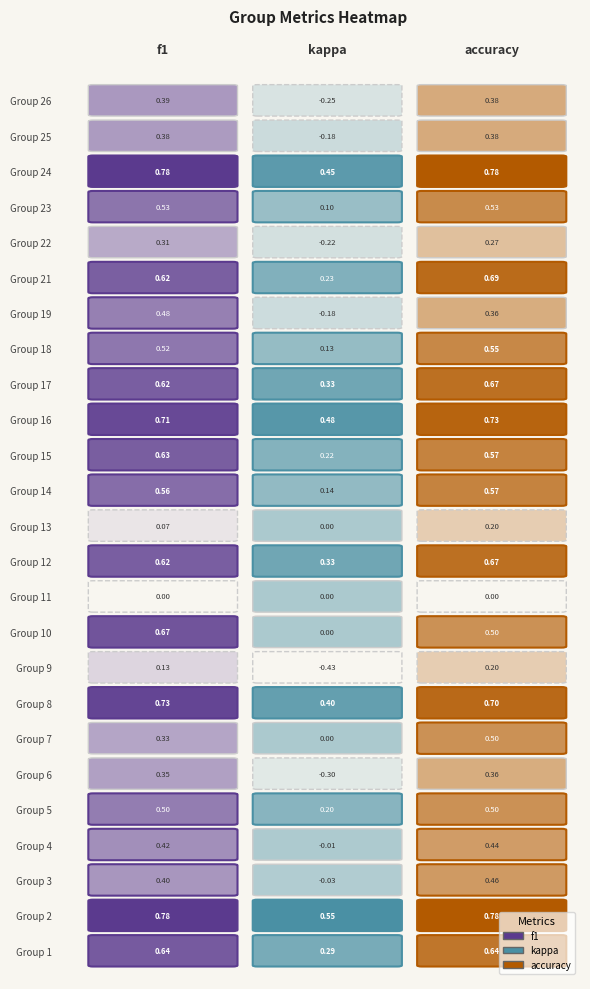

Reading left to right, extract all data points from this chart.

1: 0.6	0.3	0.6
2: 0.8	0.6	0.8
3: 0.4	-0.0	0.5
4: 0.4	-0.0	0.4
5: 0.5	0.2	0.5
6: 0.4	-0.3	0.4
7: 0.3	0.0	0.5
8: 0.7	0.4	0.7
9: 0.1	-0.4	0.2
10: 0.7	0.0	0.5
11: 0.0	0.0	0.0
12: 0.6	0.3	0.7
13: 0.1	0.0	0.2
14: 0.6	0.1	0.6
15: 0.6	0.2	0.6
16: 0.7	0.5	0.7
17: 0.6	0.3	0.7
18: 0.5	0.1	0.5
19: 0.5	-0.2	0.4
21: 0.6	0.2	0.7
22: 0.3	-0.2	0.3
23: 0.5	0.1	0.5
24: 0.8	0.4	0.8
25: 0.4	-0.2	0.4
26: 0.4	-0.2	0.4